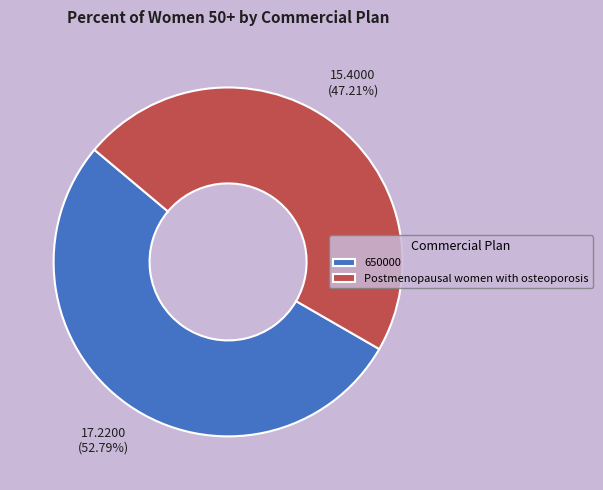

What is the smallest slice in the pie chart?

Postmenopausal women with osteoporosis